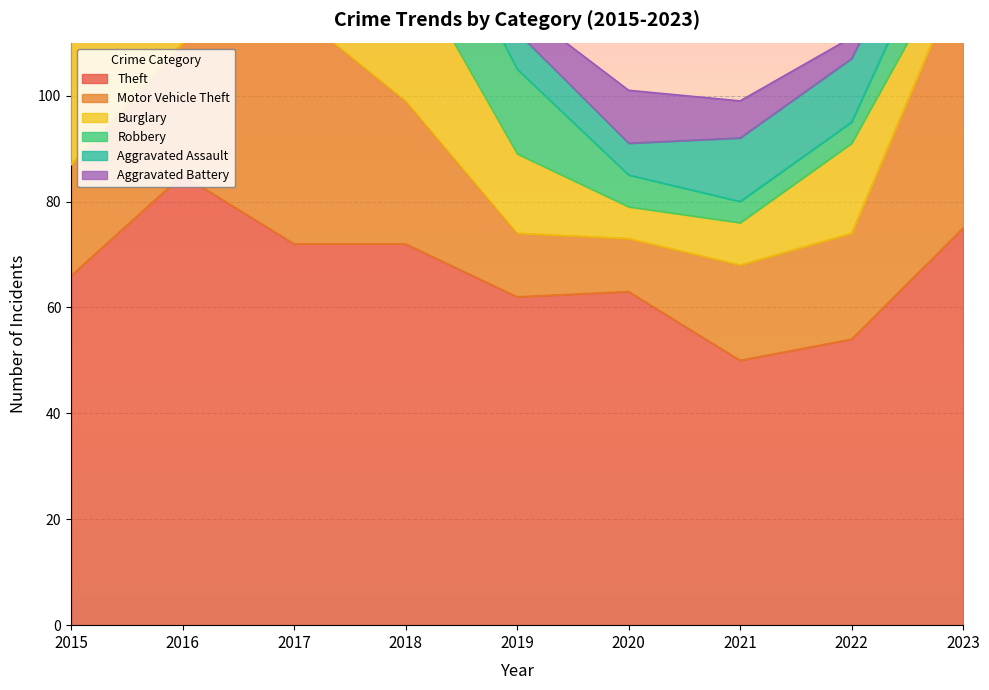

Where is Burglary nearest to the value 20?

2016